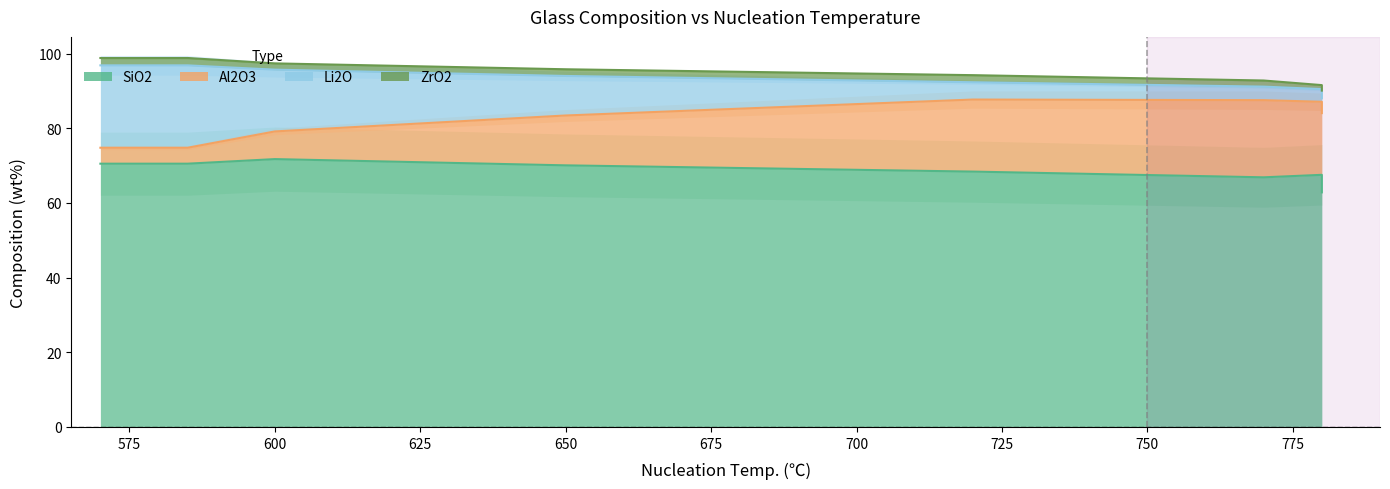

How many lines are shown in the chart?

4